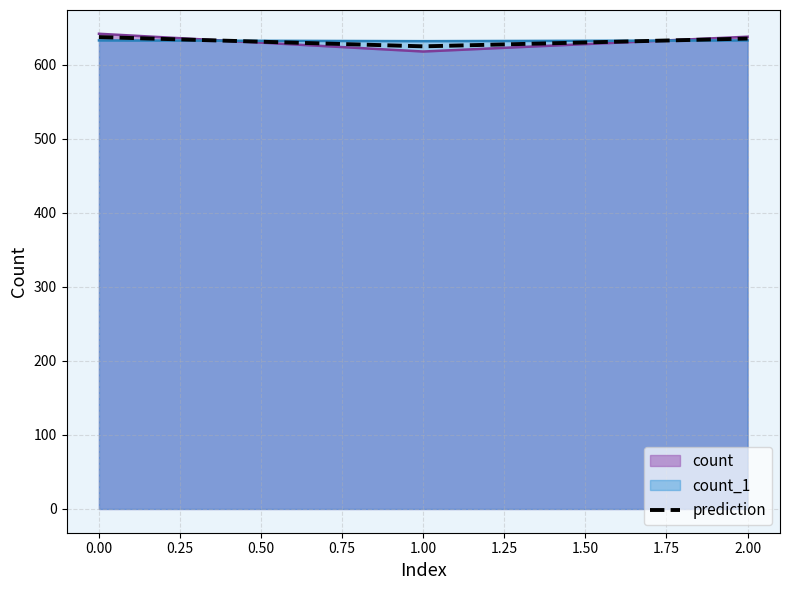

The value of count_1 at 1.00 is 176.1. True or false?

False